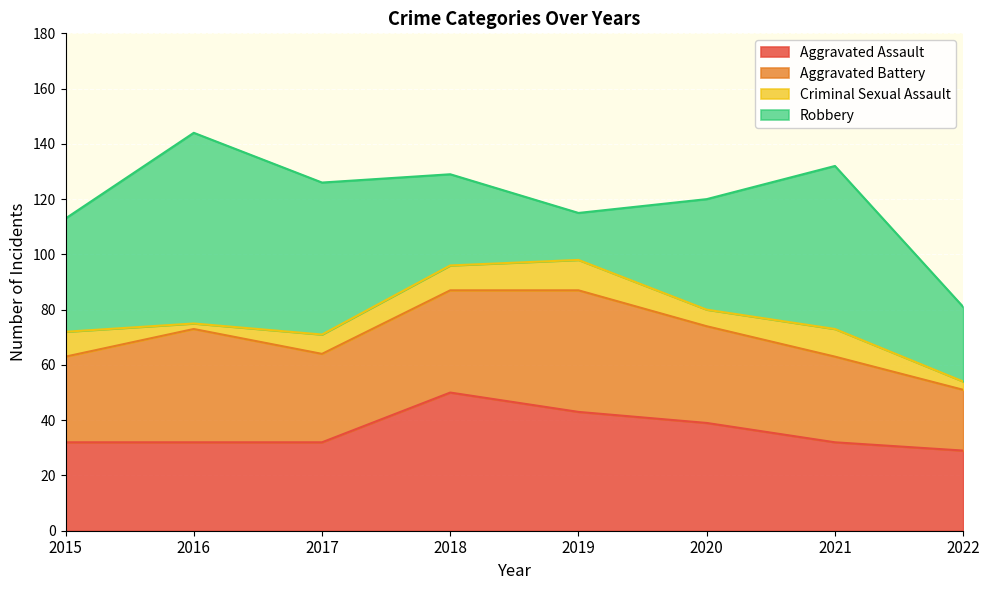

True or false: Robbery and Criminal Sexual Assault cross at least once.

False